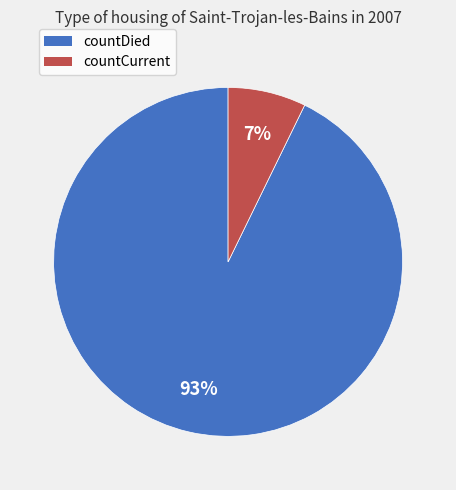

To the nearest percent, what portion does countCurrent represent?

7%